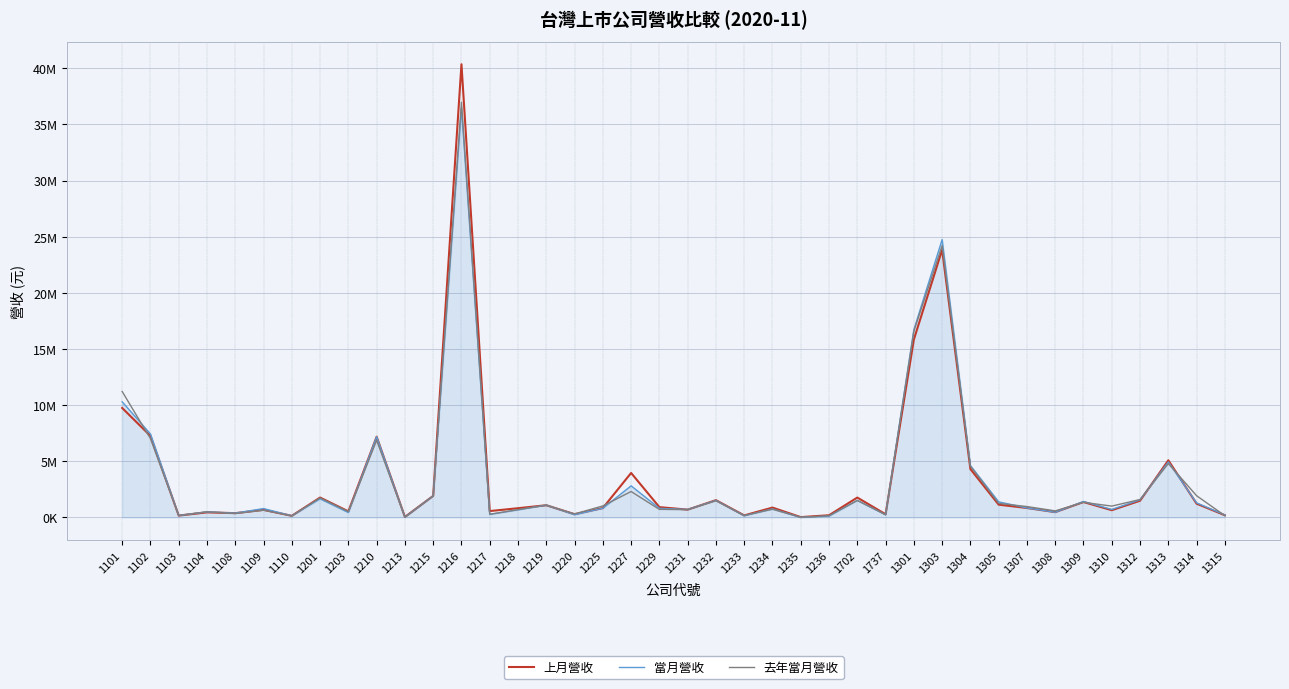

What is the difference between the second highest and minimum values in the 去年當月營收 series?

24189208